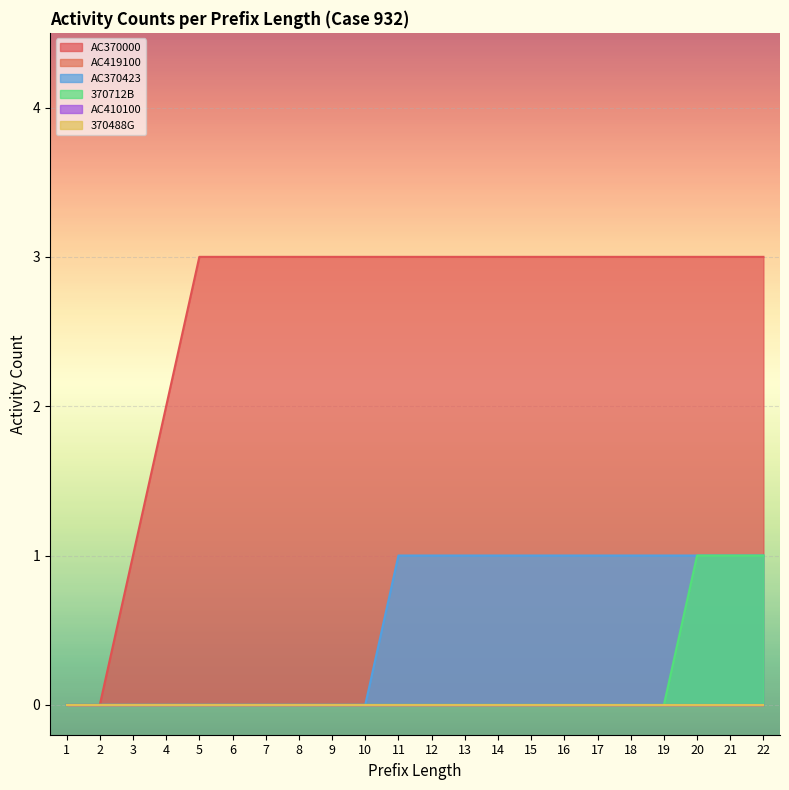

What is the total value across all series at 19?

4